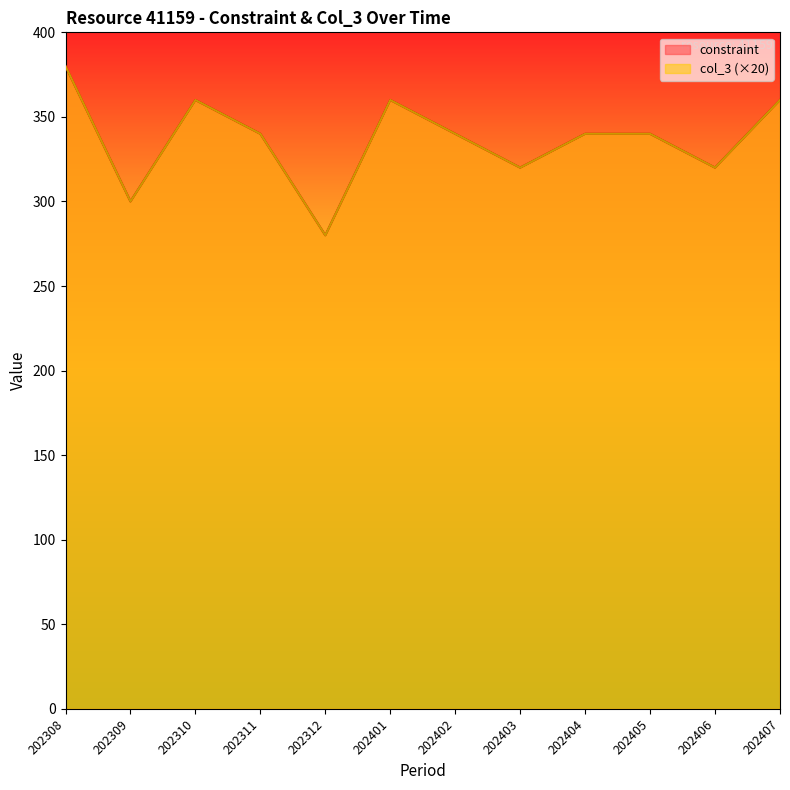

Rank the series by their maximum value, from highest to lowest.

constraint, col_3